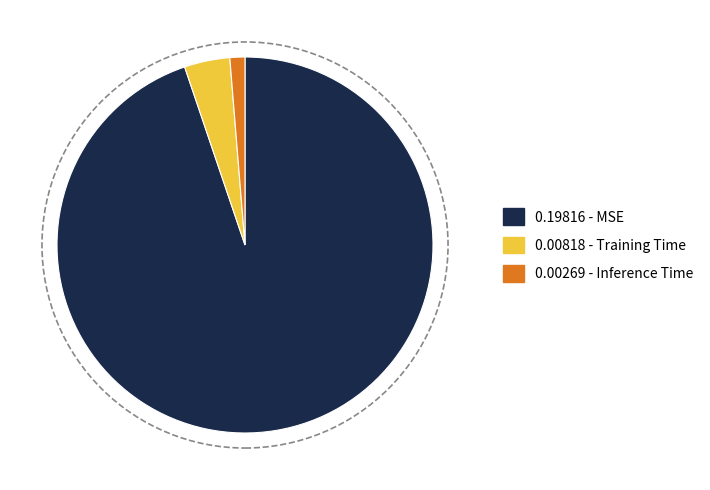

Does any single category account for the majority?

Yes